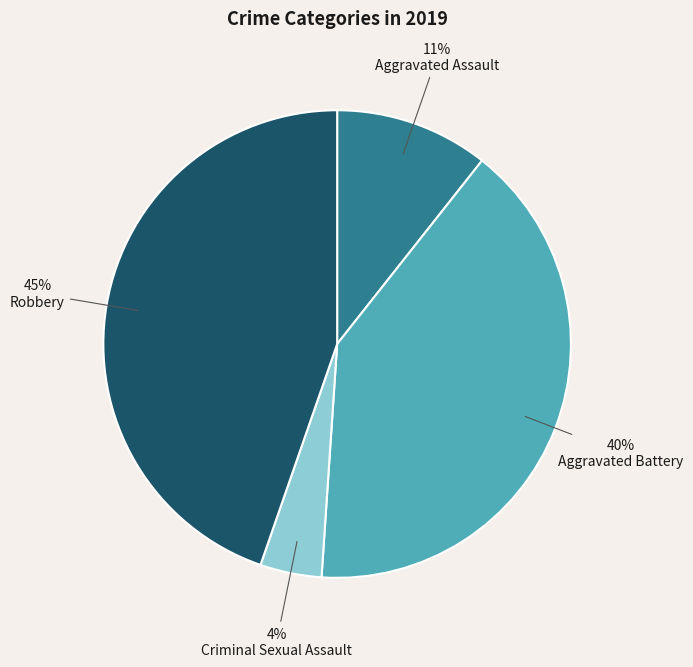

To the nearest percent, what percentage of the pie is Aggravated Battery?

40%